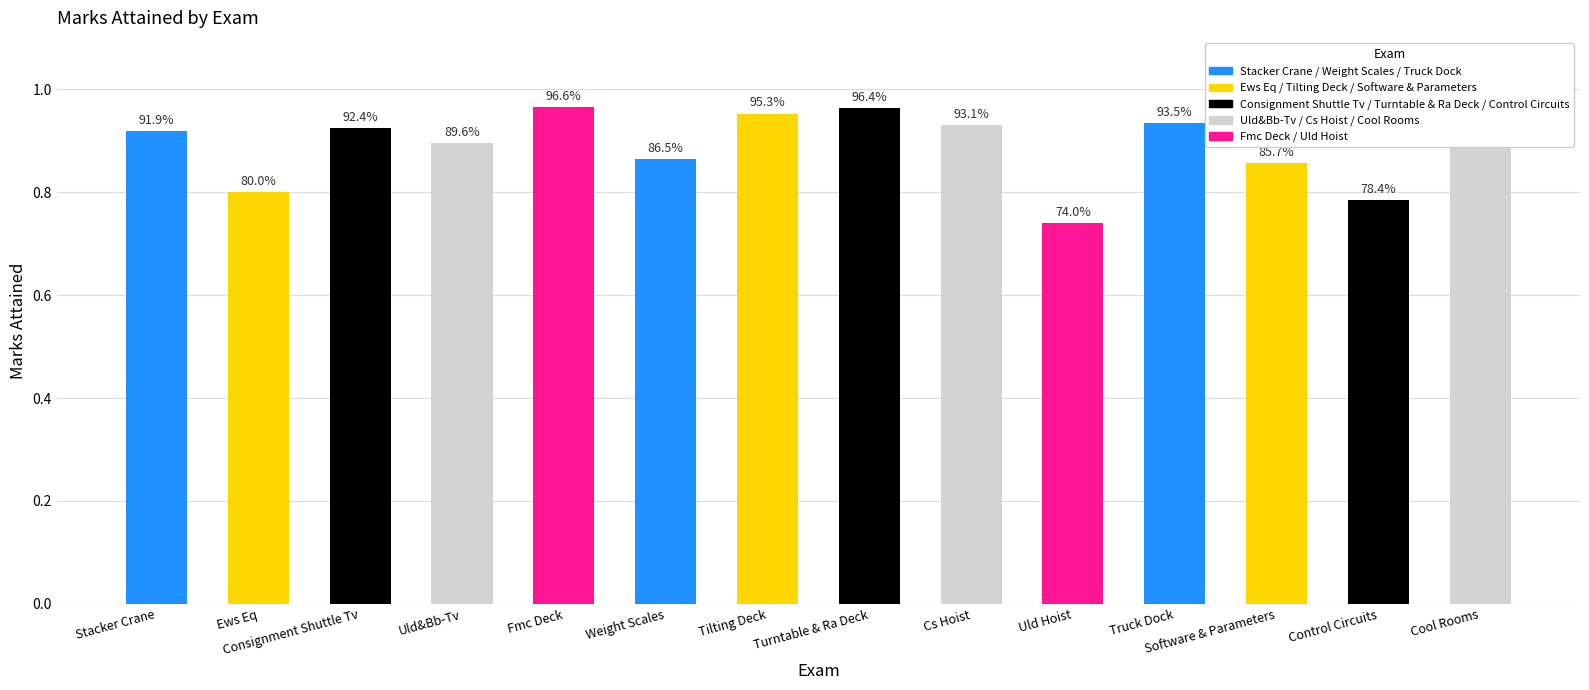

What is the approximate value at Weight Scales?

0.9